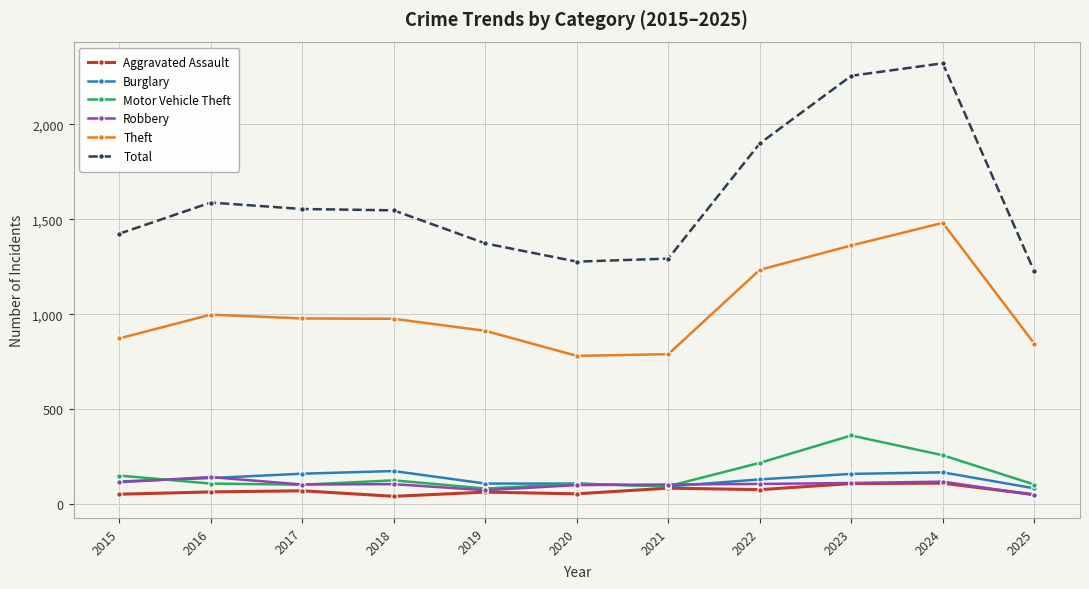

What is the total value across all series at 2021?

2467